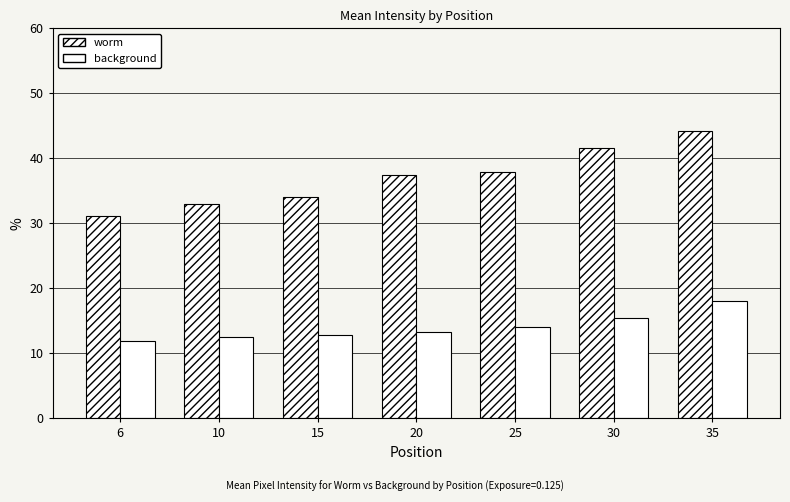

What is the total value across all series at 35?

62.2